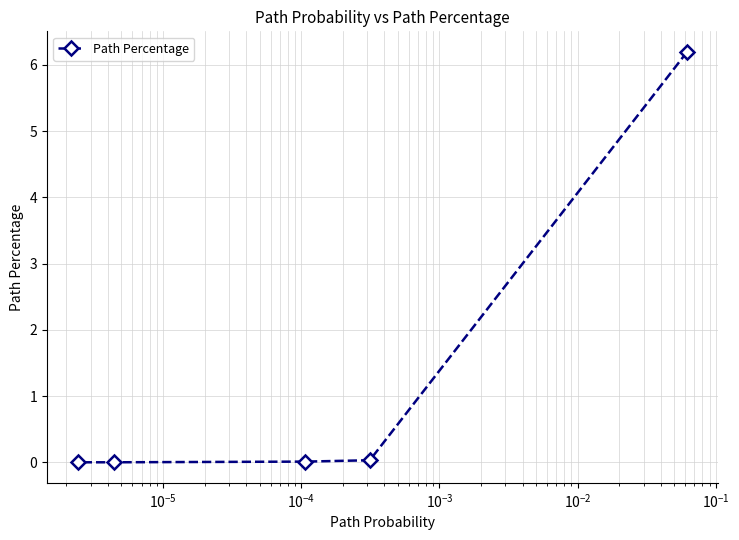

What is the value of the 5th point from the left?

6.2